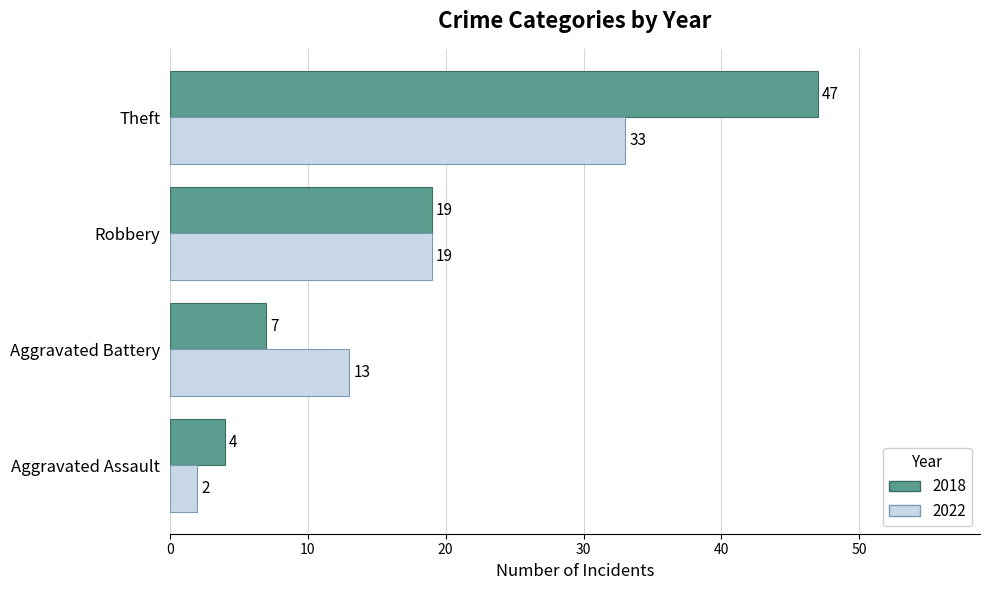

What is the minimum value shown in the chart?

2